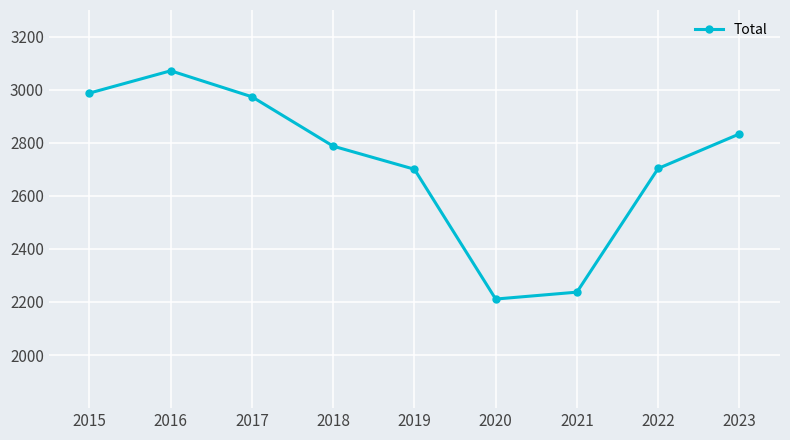

How many lines are shown in the chart?

1